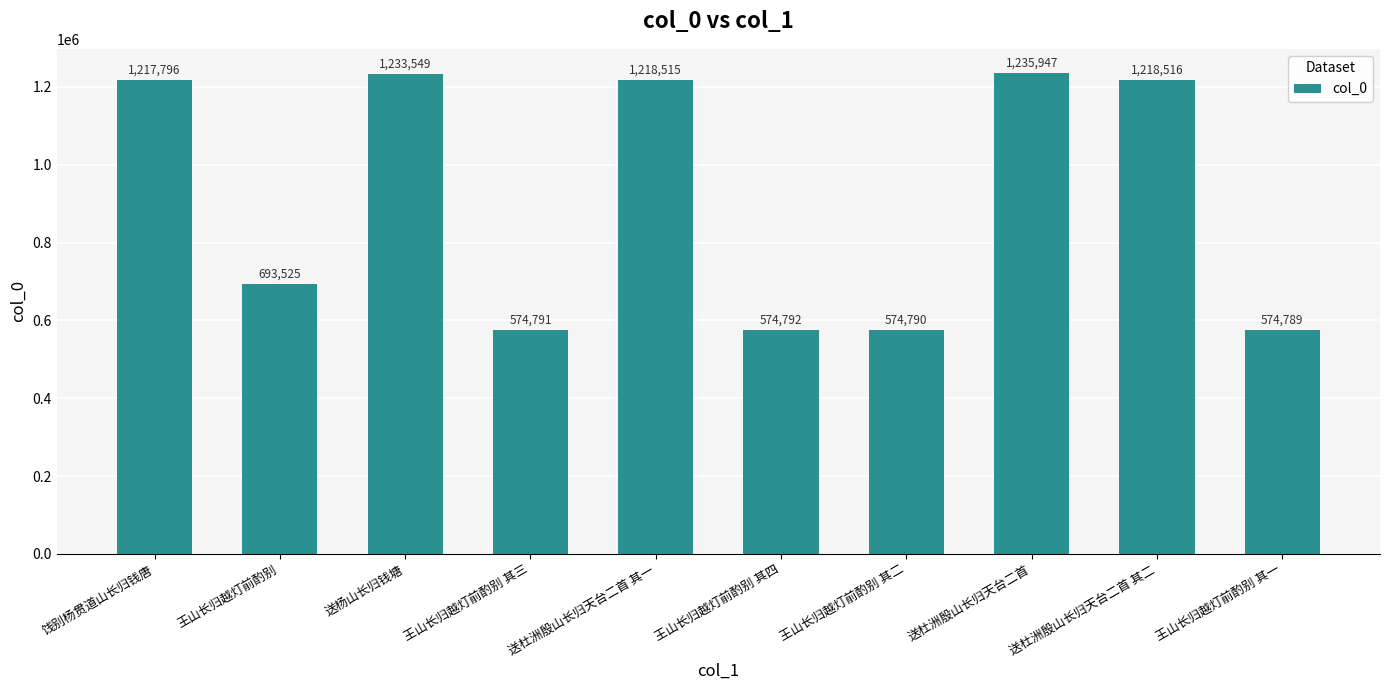

Which category has the highest value across all series?

送杜洲殷山长归天台二首